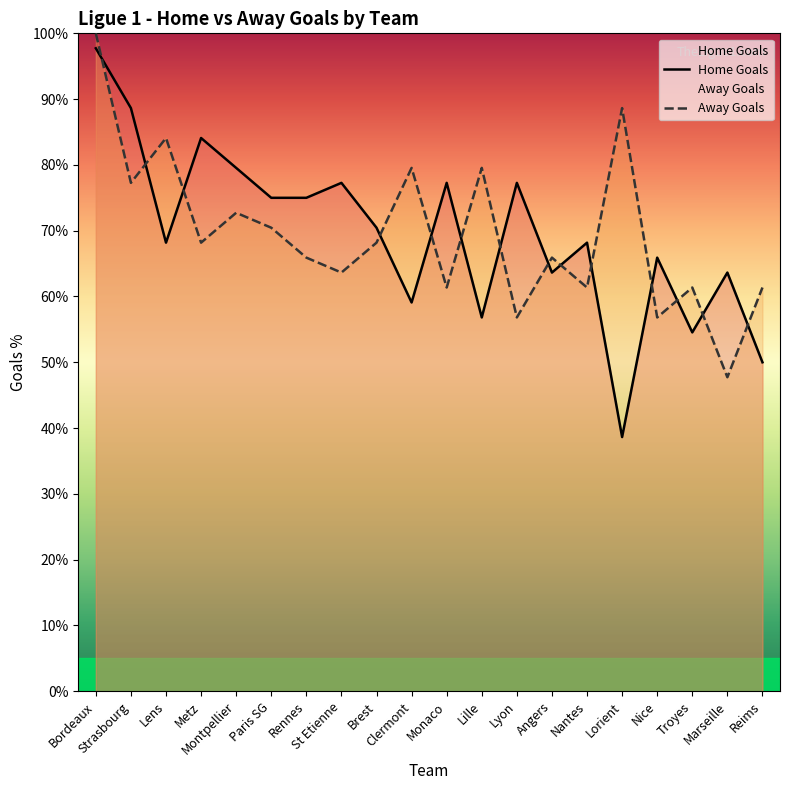

How many interior local peaks does the Away Goals series have?

7